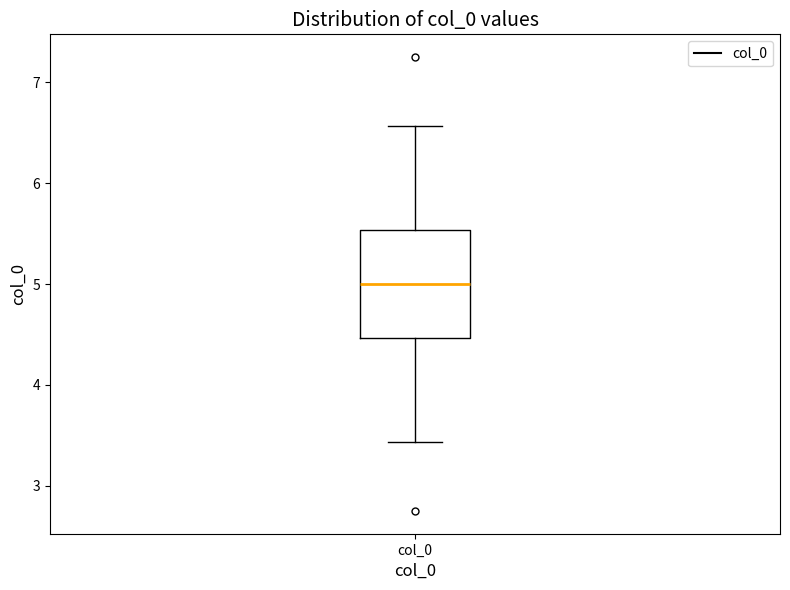

Transcribe this box plot: give where the median line is, the range the box spans, and where the two whiskers end, as read against the y-axis. The values are not printed on the chart, so give them approximately, as read against the axis.

median 5.0, box 4.5 to 5.5, whiskers 3.4 to 6.6